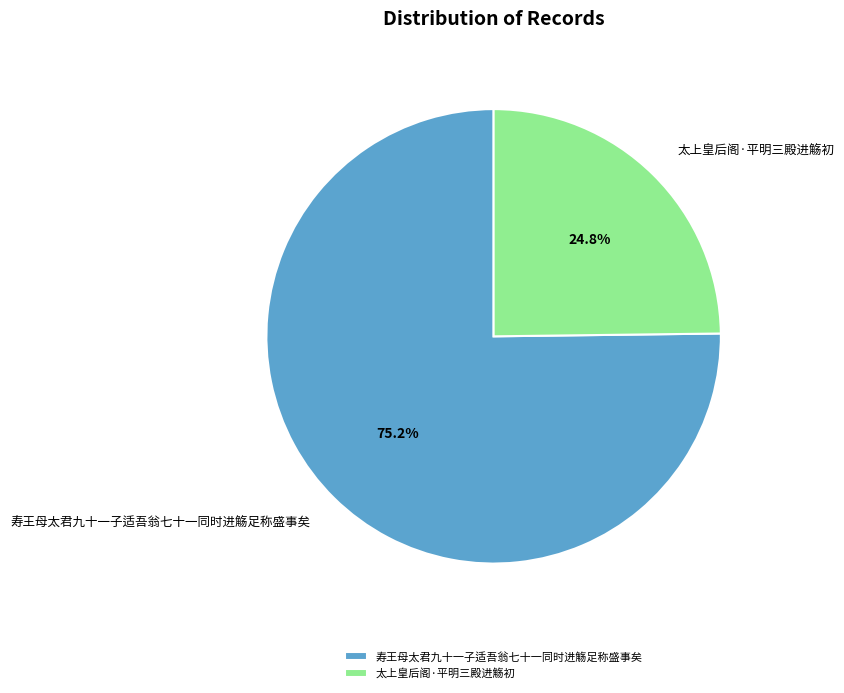

Rank the categories by value from highest to lowest.

寿王母太君九十一子适吾翁七十一同时进觞足称盛事矣, 太上皇后阁·平明三殿进觞初